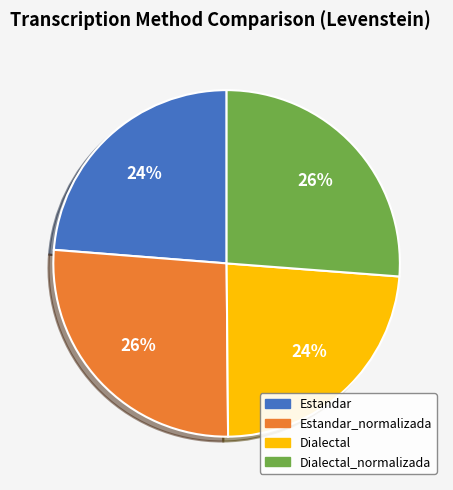

Which has a higher value, Estandar_normalizada or Dialectal?

Estandar_normalizada